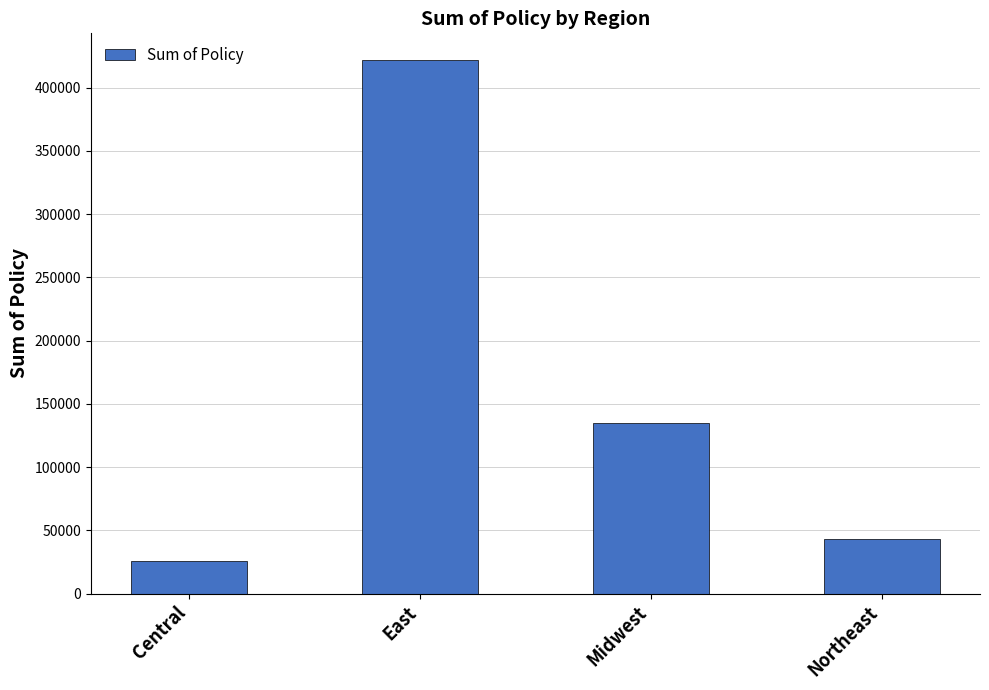

What is the label of the 4th bar from the left?

Northeast